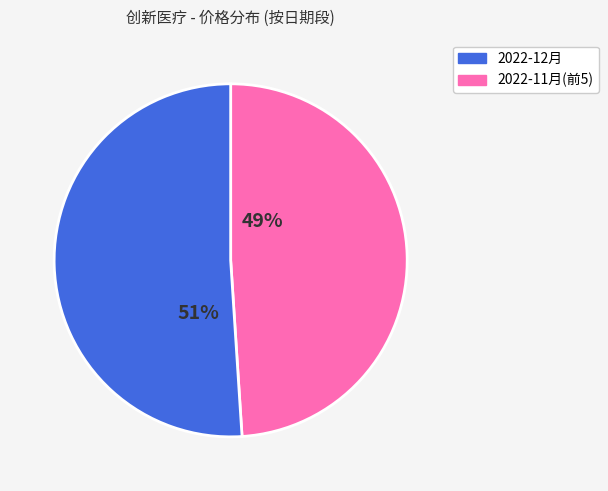

Does any single category account for the majority?

Yes